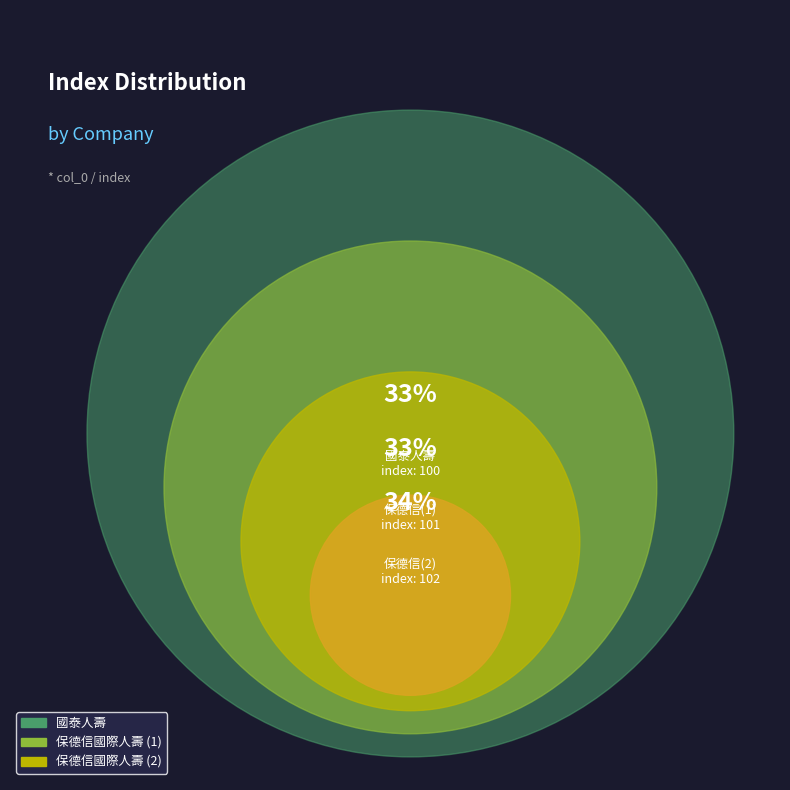

Which category has the smallest portion of the pie?

100